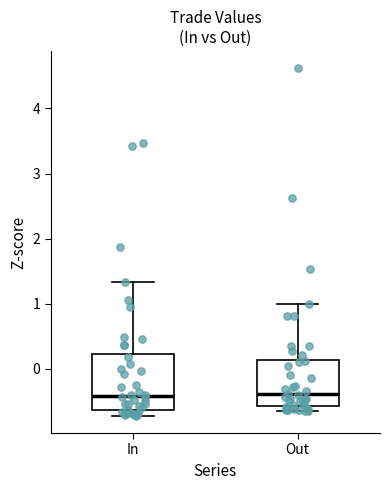

Reading left to right, transcribe this box plot: for each box, give where its median line is, the range the box spans, and where its two whiskers end, as read against the y-axis. The values are not printed on the chart, so give them approximately, as read against the axis.

In: median -0.4, box -0.6 to 0.2, whiskers -0.7 to 1.3
Out: median -0.4, box -0.6 to 0.1, whiskers -0.6 (just below the box's lower edge) to 1.0